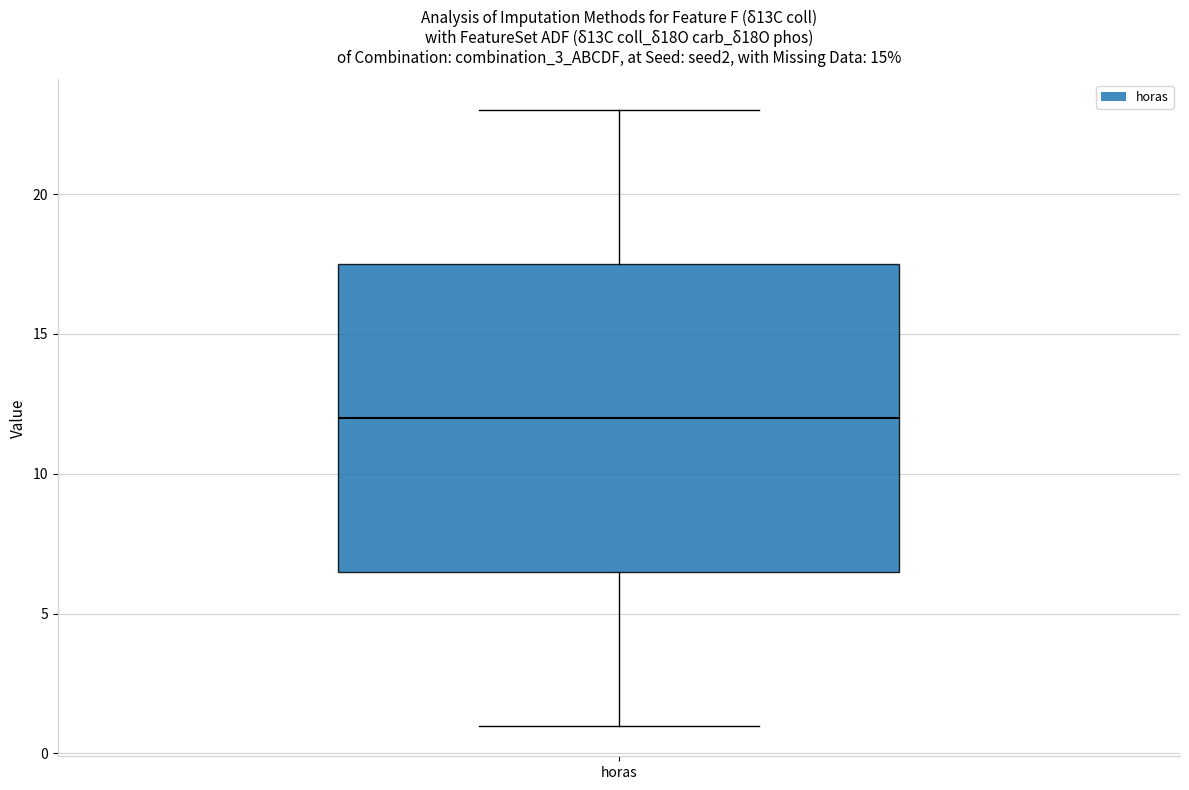

Transcribe this box plot: give where the median line is, the range the box spans, and where the two whiskers end, as read against the y-axis. The values are not printed on the chart, so give them approximately, as read against the axis.

median 12.0, box 6.5 to 17.5, whiskers 1.0 to 23.0